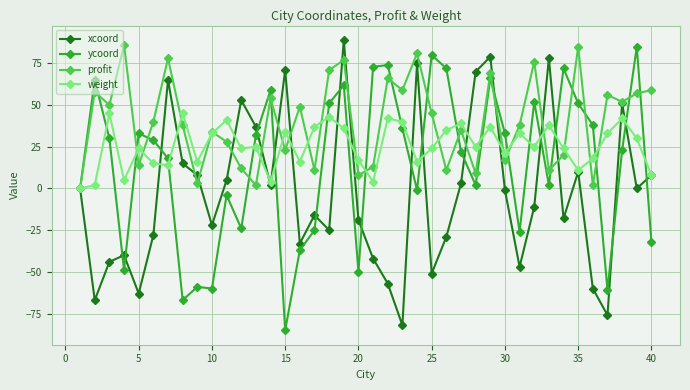

What is the maximum value shown in the chart?

89